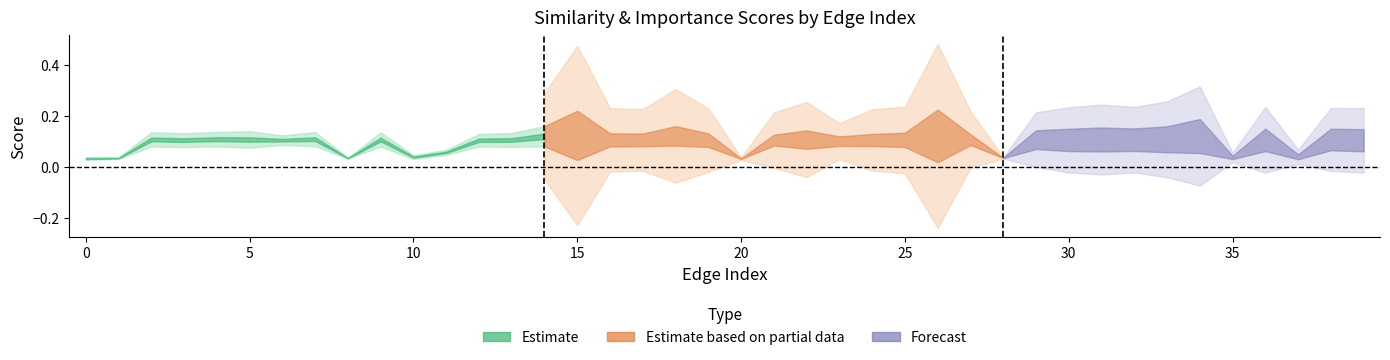

What is the total value across all series at 31?

0.6